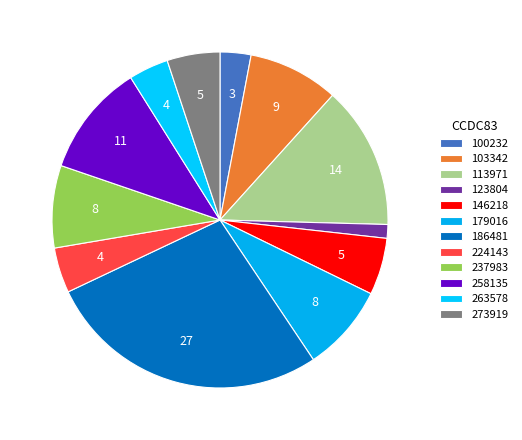

The 100232 slice represents 3% of the pie. True or false?

True